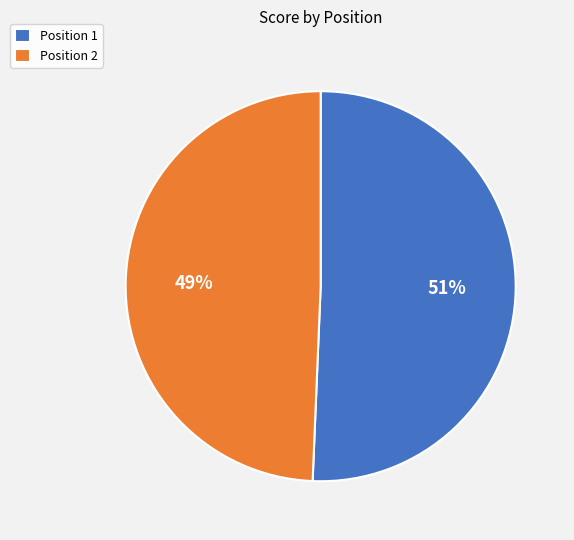

Do Position 2 and Position 1 together represent more than half of the pie?

Yes